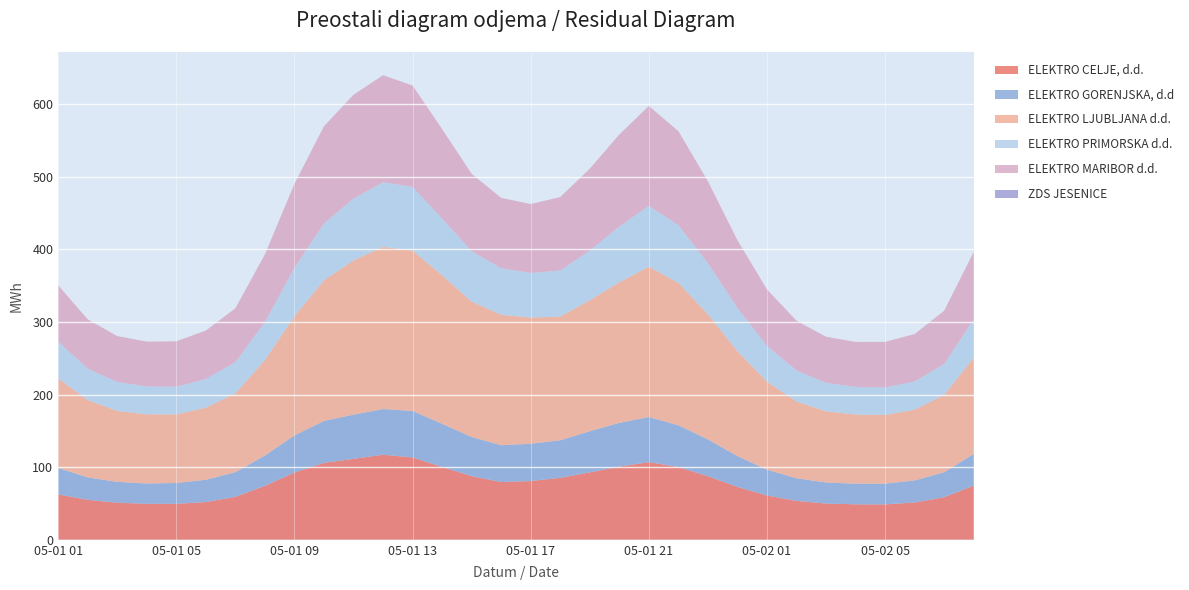

Reading right to left, what are all the values shown in this chart?

ELEKTRO CELJE, d.d.: 74.5	58.6	51.4	48.7	48.8	49.9	53.6	61.0	72.8	87.6	100.2	106.9	100.8	92.8	85.3	80.9	79.5	87.7	100.2	113.4	117.1	111.5	105.9	92.6	74.3	59.2	52.0	49.5	49.6	51.1	55.0	62.5
ELEKTRO GORENJSKA, d.d: 43.7	34.5	30.3	28.6	28.4	29.0	31.1	35.5	42.4	50.7	57.5	62.2	60.2	56.7	51.7	51.4	50.7	53.9	59.5	64.1	62.9	60.8	57.8	51.1	41.8	34.0	30.7	28.7	27.9	28.7	31.0	36.4
ELEKTRO LJUBLJANA d.d.: 132.5	106.5	97.4	94.6	95.3	97.9	105.8	121.3	144.5	172.3	196.0	207.0	193.6	180.3	170.3	173.6	179.7	186.4	204.4	220.9	223.4	212.5	193.5	164.3	131.5	108.5	99.3	94.4	95.3	97.7	106.4	123.2
ELEKTRO PRIMORSKA d.d.: 52.9	42.4	38.8	37.8	38.0	39.2	42.7	49.2	59.5	70.2	79.4	83.8	76.7	68.3	63.3	61.4	64.0	69.3	78.1	87.4	89.0	85.1	78.3	66.5	52.4	42.8	39.4	38.1	38.4	39.7	43.3	50.6
ELEKTRO MARIBOR d.d.: 92.5	73.3	65.3	62.7	61.9	63.5	68.4	77.7	93.1	112.8	129.4	137.4	126.6	112.7	101.2	94.9	96.9	106.6	123.1	139.6	147.2	142.8	133.7	115.6	93.0	74.2	66.7	62.5	61.6	63.2	67.7	77.5
ZDS JESENICE: 0.0	0.0	0.0	0.0	0.0	0.0	0.0	0.0	0.0	0.0	0.0	0.0	0.0	0.0	0.0	0.0	0.0	0.0	0.0	0.0	0.0	0.0	0.0	0.0	0.0	0.0	0.0	0.0	0.0	0.0	0.0	0.0